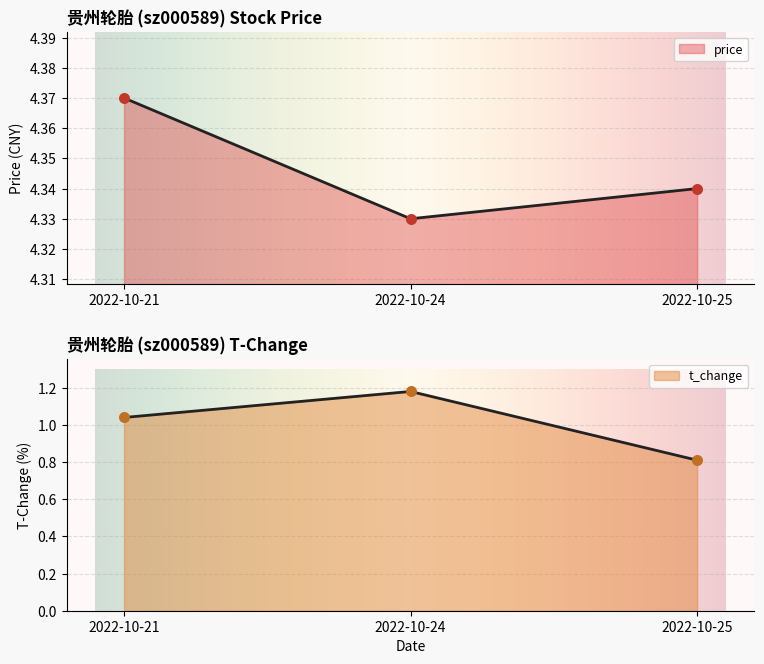

Which series reaches the maximum Y coordinate?

price